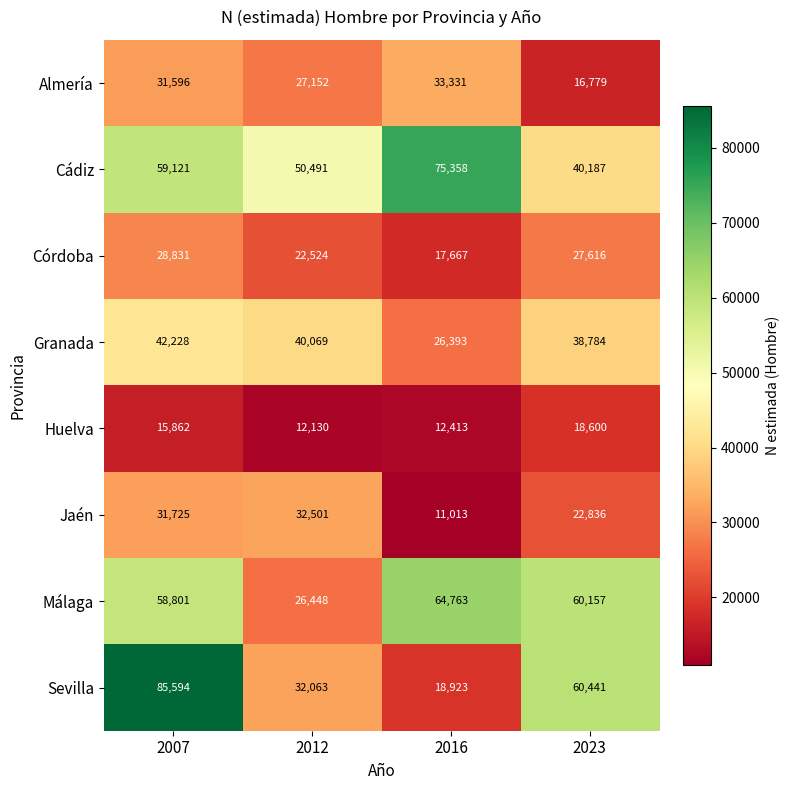

Where does the Granada series first go above 40069?

2007